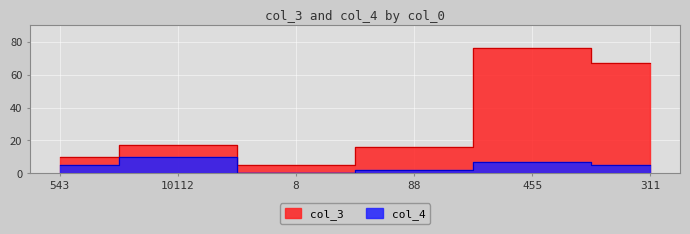

What is the sum of the col_4 values at 10112 and 88?

12